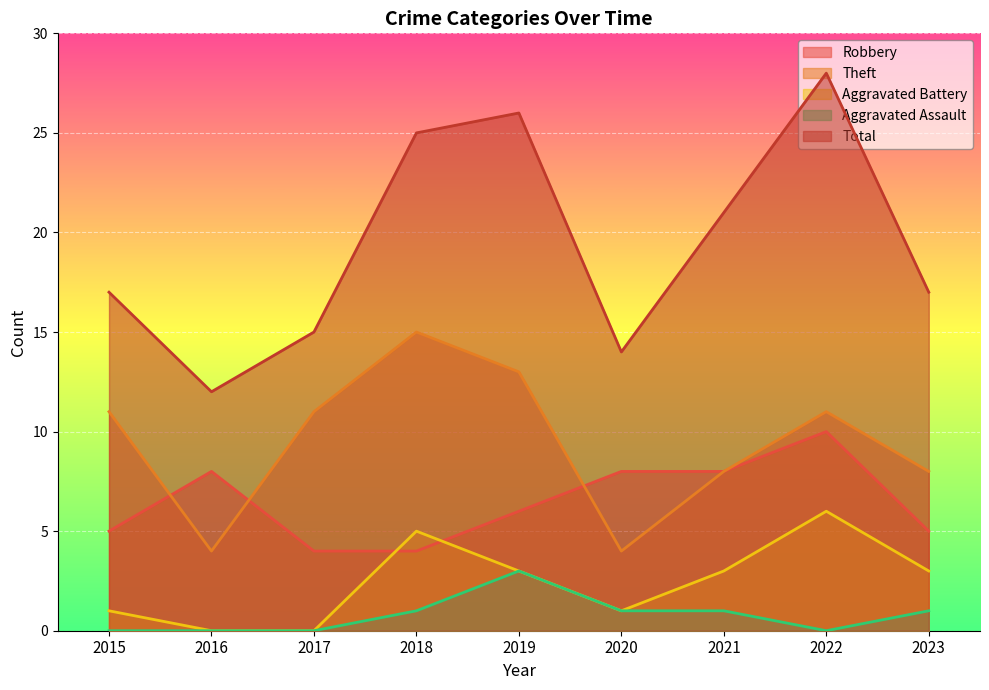

Reading left to right, extract all data points from this chart.

Robbery: 2015=5	2016=8	2017=4	2018=4	2019=6	2020=8	2021=8	2022=10	2023=5
Theft: 2015=11	2016=4	2017=11	2018=15	2019=13	2020=4	2021=8	2022=11	2023=8
Aggravated Battery: 2015=1	2016=0	2017=0	2018=5	2019=3	2020=1	2021=3	2022=6	2023=3
Aggravated Assault: 2015=0	2016=0	2017=0	2018=1	2019=3	2020=1	2021=1	2022=0	2023=1
Total: 2015=17	2016=12	2017=15	2018=25	2019=26	2020=14	2021=21	2022=28	2023=17